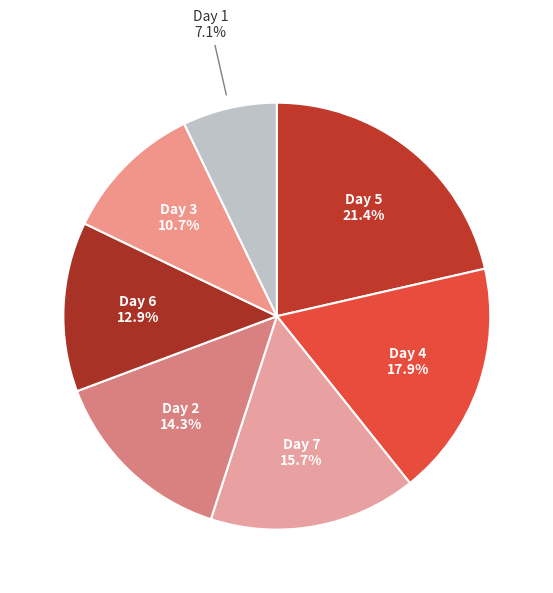

Which has a higher value, Day 1 or Day 2?

Day 2